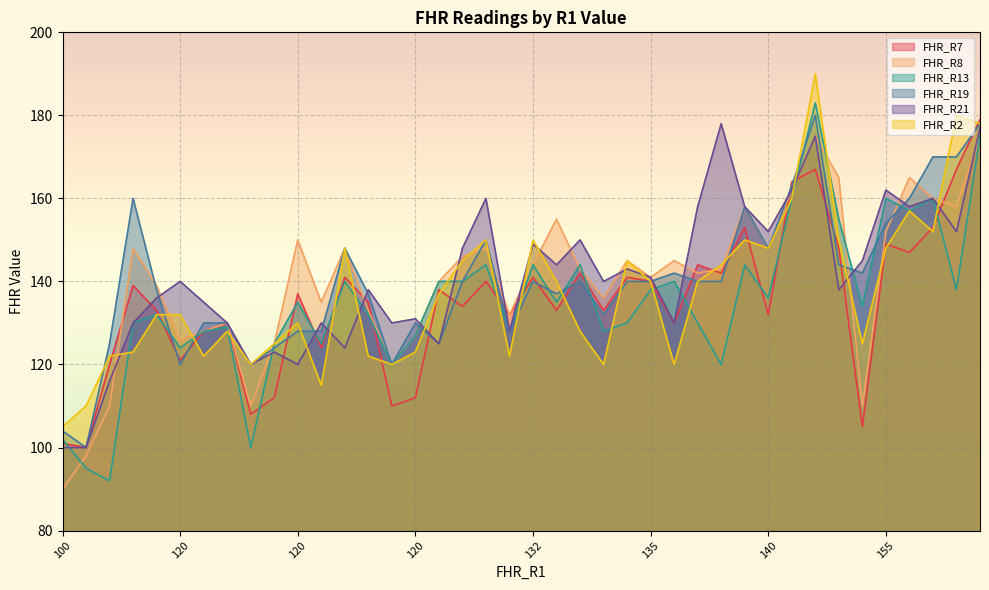

What is the label of the 9th point from the right?

140